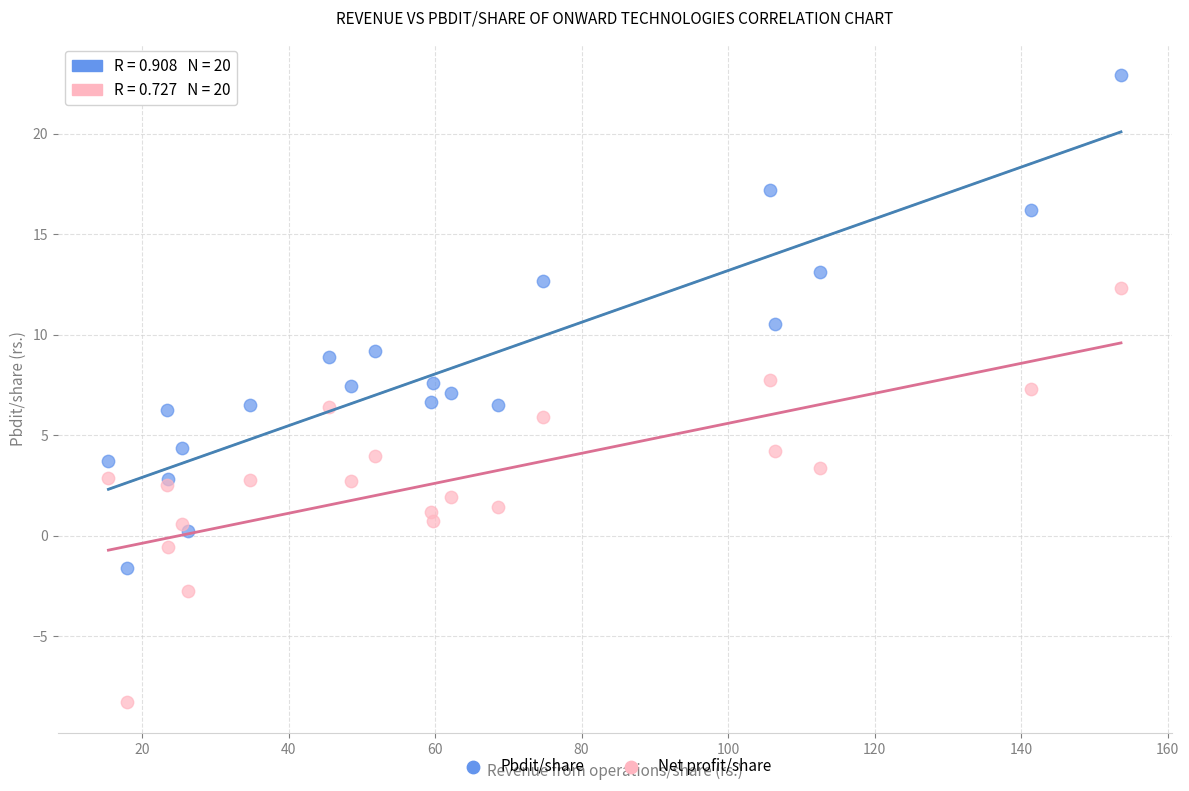

Which series has the largest Y range (max minus min)?

Pbdit/share